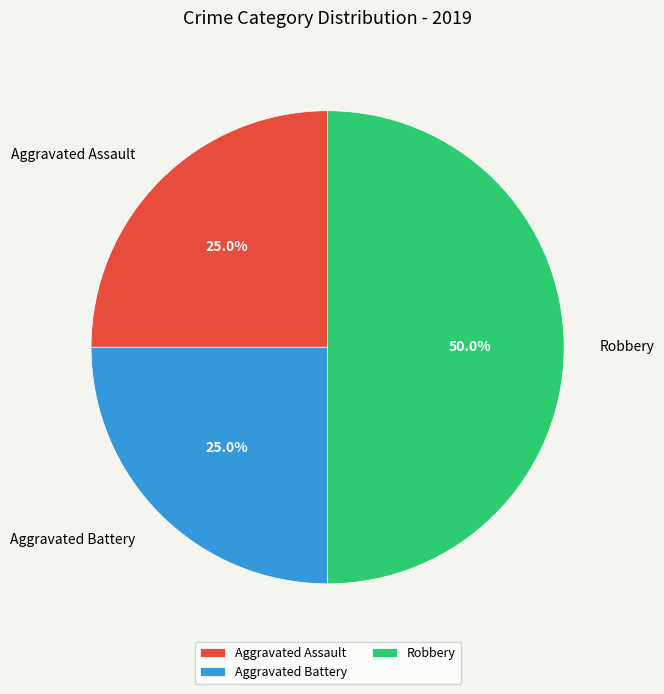

Is Aggravated Battery the majority of the pie?

No